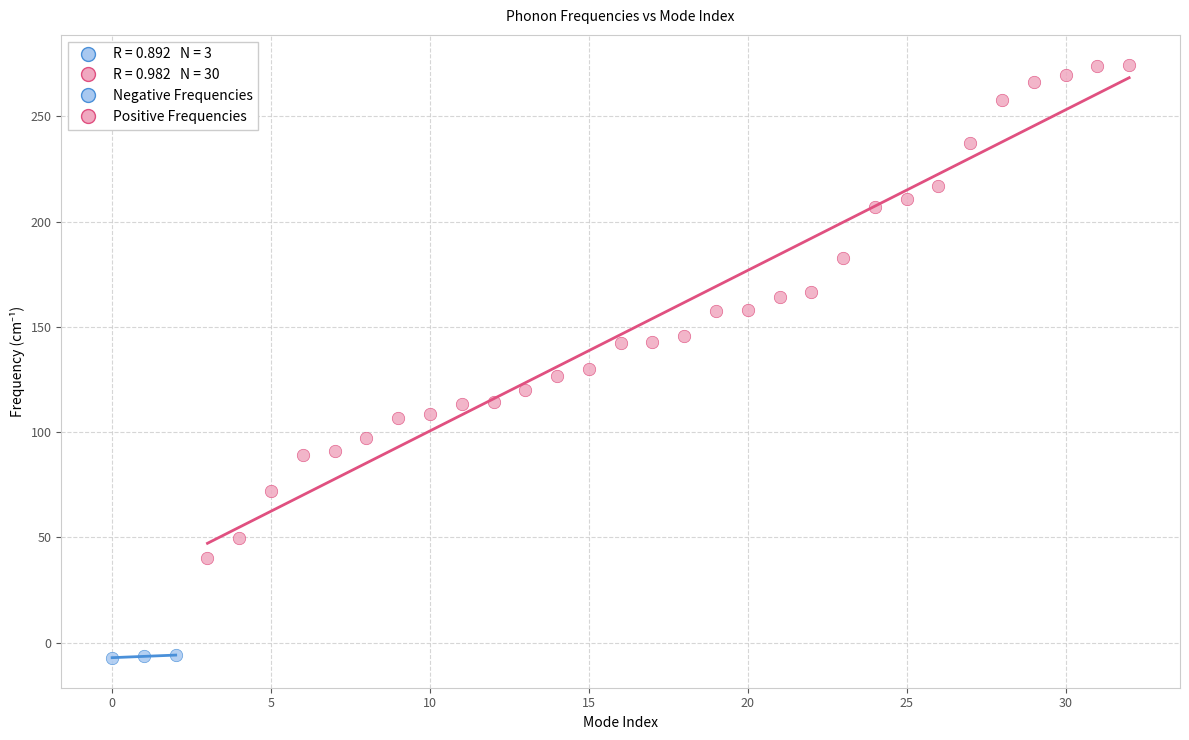

Which series reaches the maximum Y coordinate?

Positive Frequencies